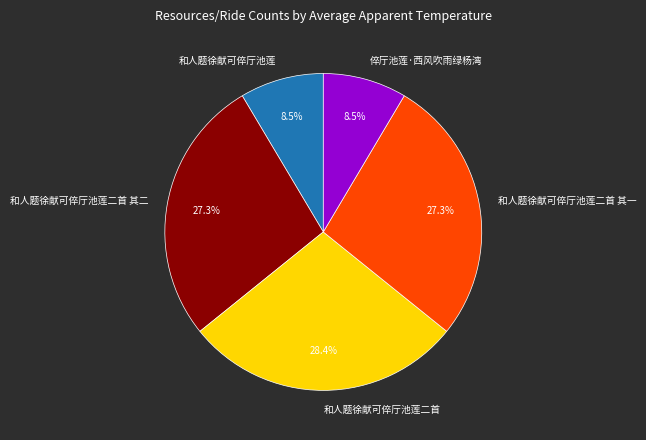

To the nearest percent, what is the difference between the 和人题徐献可倅厅池莲 and 和人题徐献可倅厅池莲二首 其一 slice percentages?

19%